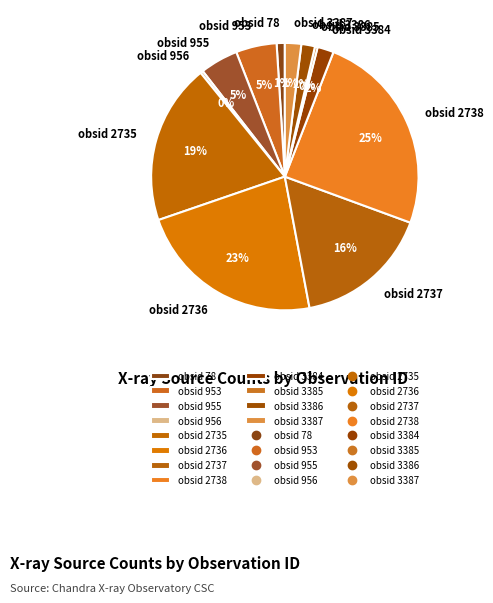

Approximately how many times larger is the value at obsid 3384 compared to obsid 3387?

1.0